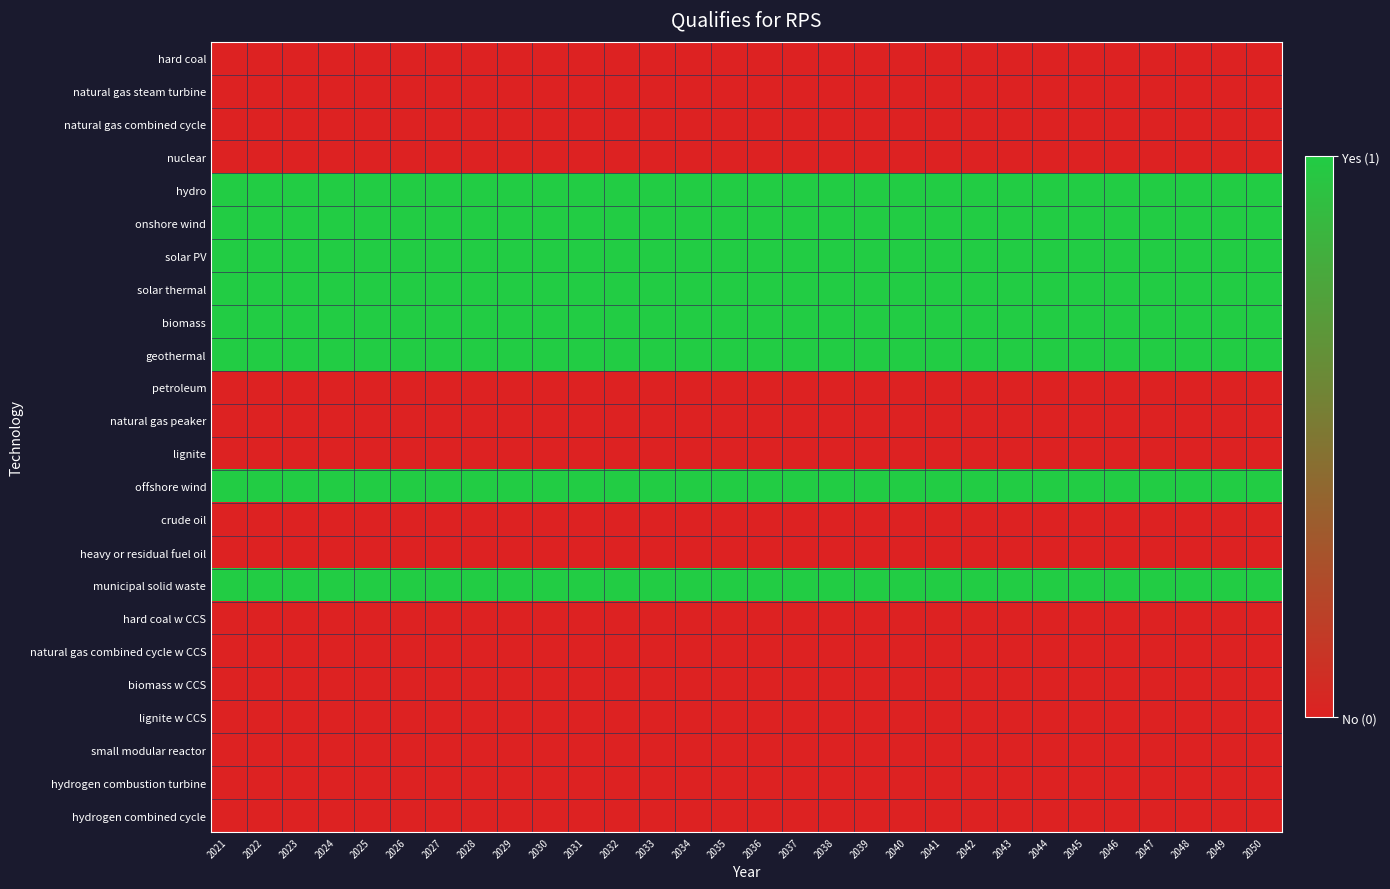

Between 2032 and 2041, which is larger?

2032